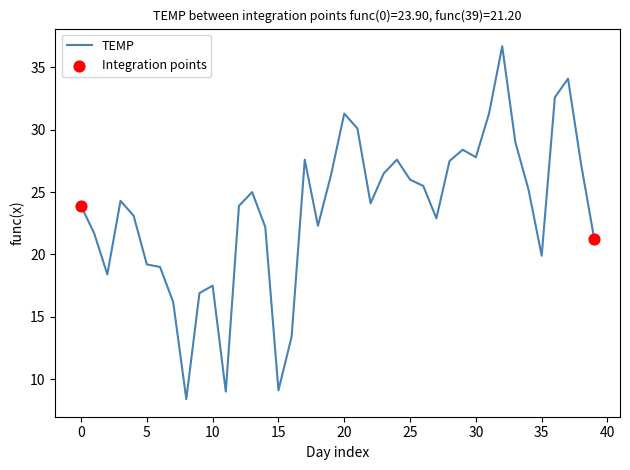

What is the difference between the maximum and minimum values?

28.3